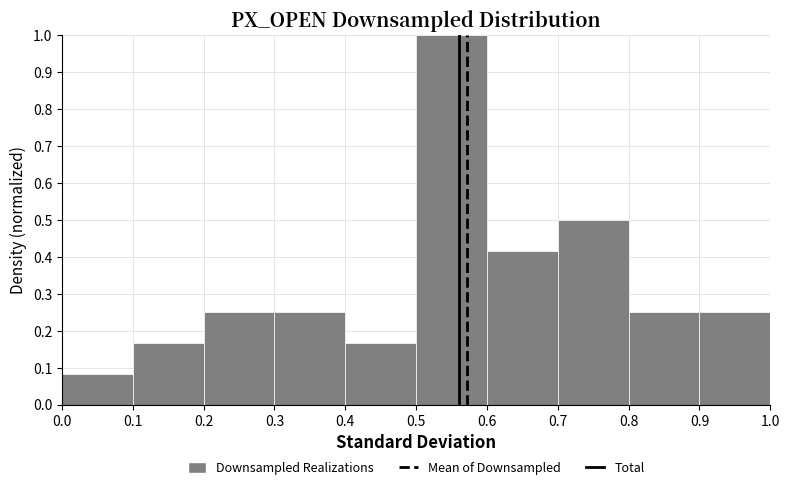

Reading left to right, list every bar in this chart as the range it spans on the x-axis followed by its height. The values are not printed on the chart, so give them approximately, as read against the axis.

0.0 to 0.1: 0.08
0.1 to 0.2: 0.17
0.2 to 0.3: 0.25
0.3 to 0.4: 0.25
0.4 to 0.5: 0.17
0.5 to 0.6: 1.00
0.6 to 0.7: 0.42
0.7 to 0.8: 0.50
0.8 to 0.9: 0.25
0.9 to 1.0: 0.25